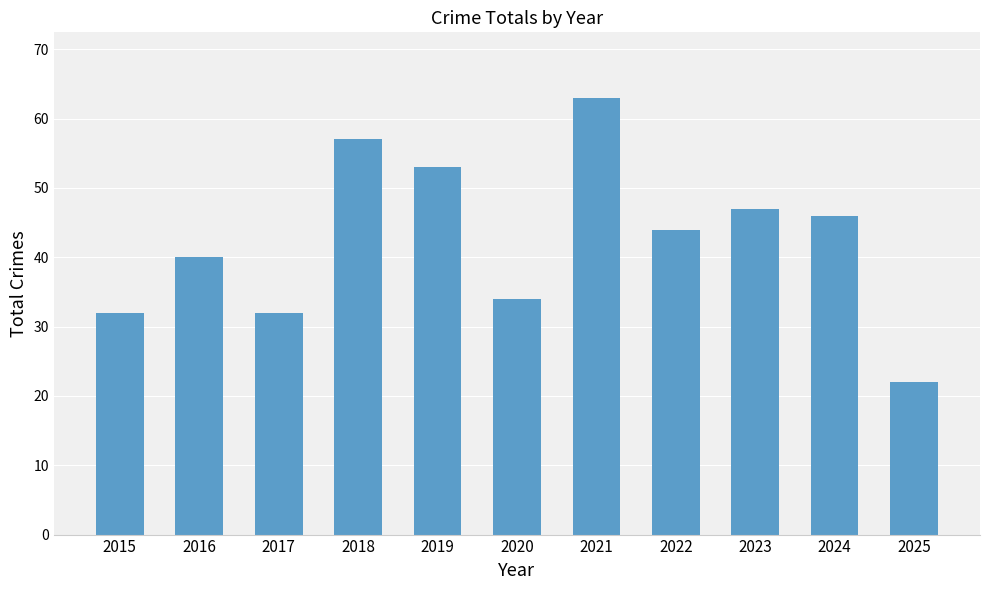

What is the value of the 4th bar from the left?

57